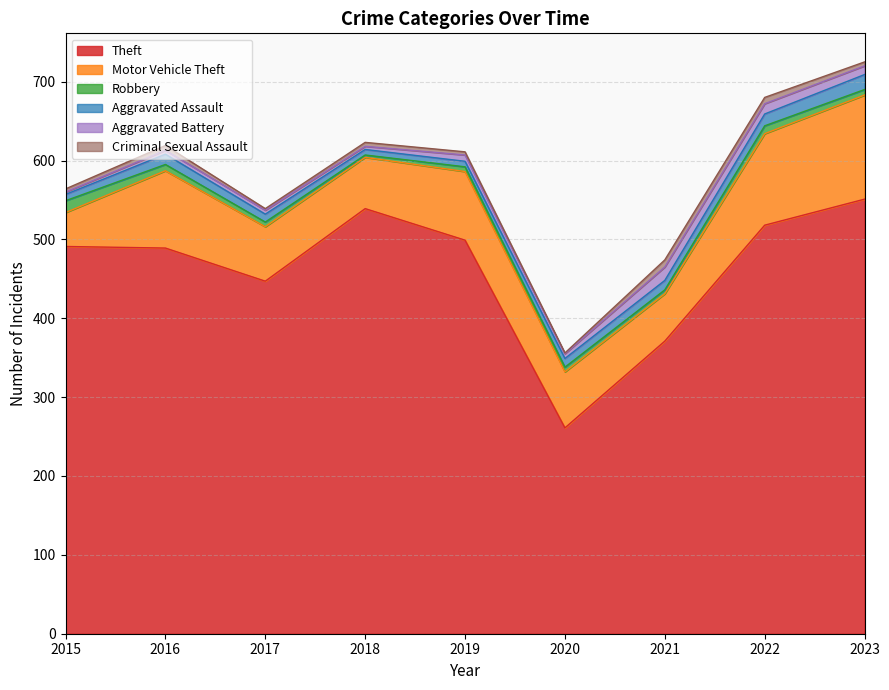

In Aggravated Assault, how many points are higher than both neighbors (excluding endpoints)?

1